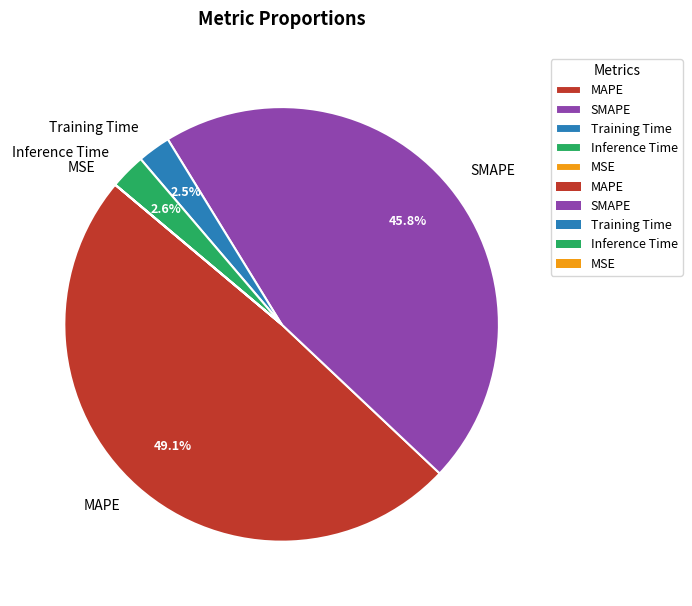

Does SMAPE represent more than half of the total?

No